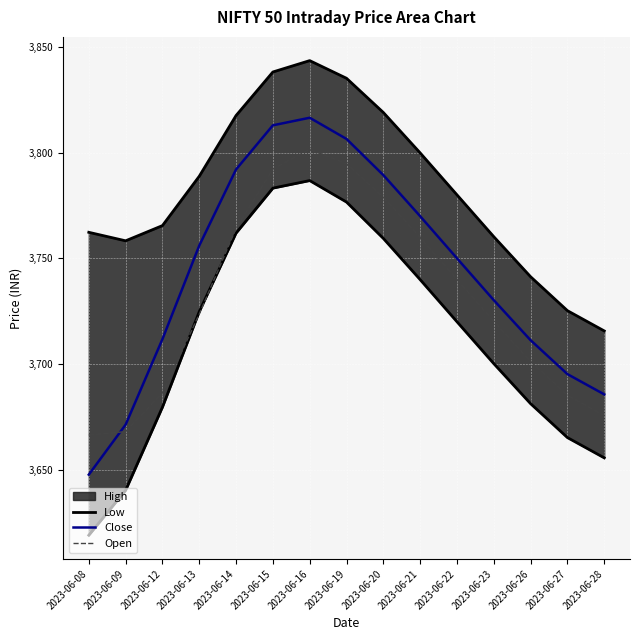

The value of Low at 2023-06-16 is 3786.7. True or false?

True